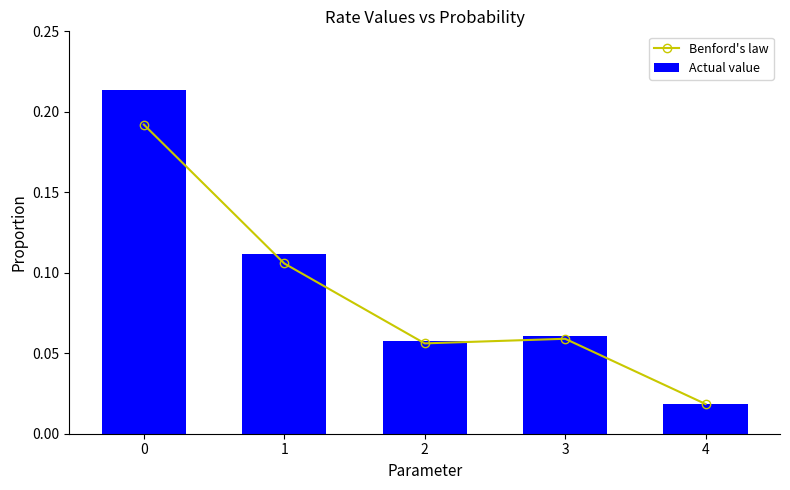

Does the chart contain stacked bars?

No